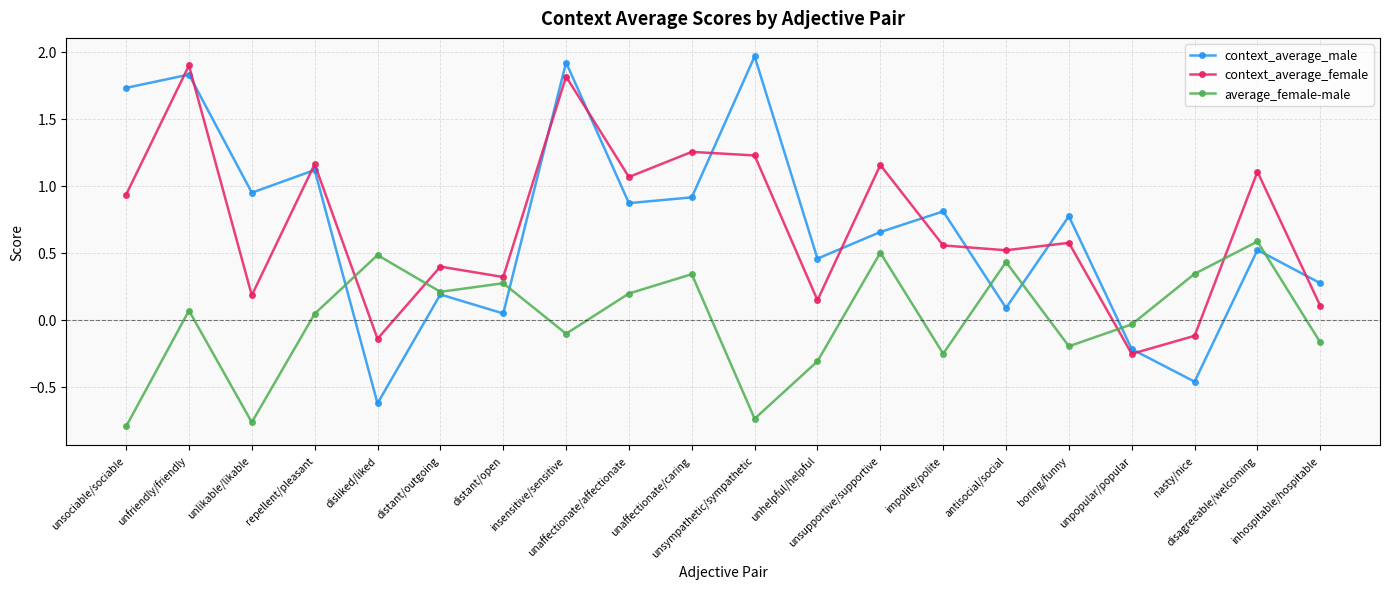

What is the value of the context_average_male point at the 6th from the left?

0.2